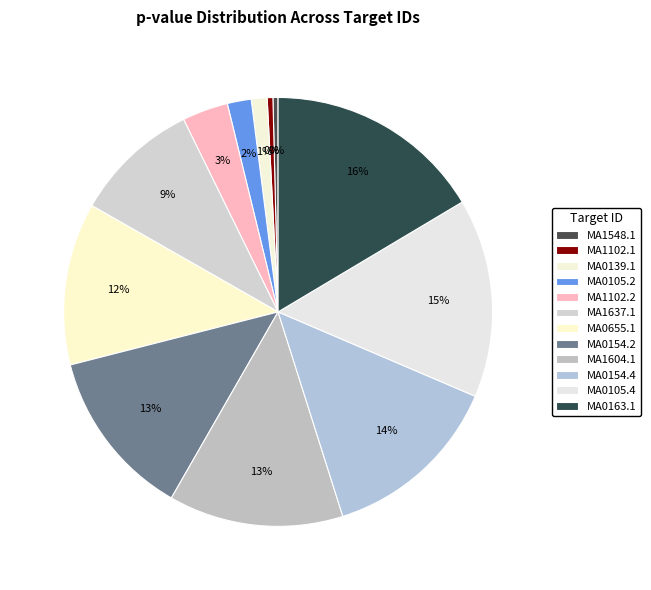

Rank the categories by value from highest to lowest.

MA0163.1, MA0105.4, MA0154.4, MA1604.1, MA0154.2, MA0655.1, MA1637.1, MA1102.2, MA0105.2, MA0139.1, MA1102.1, MA1548.1